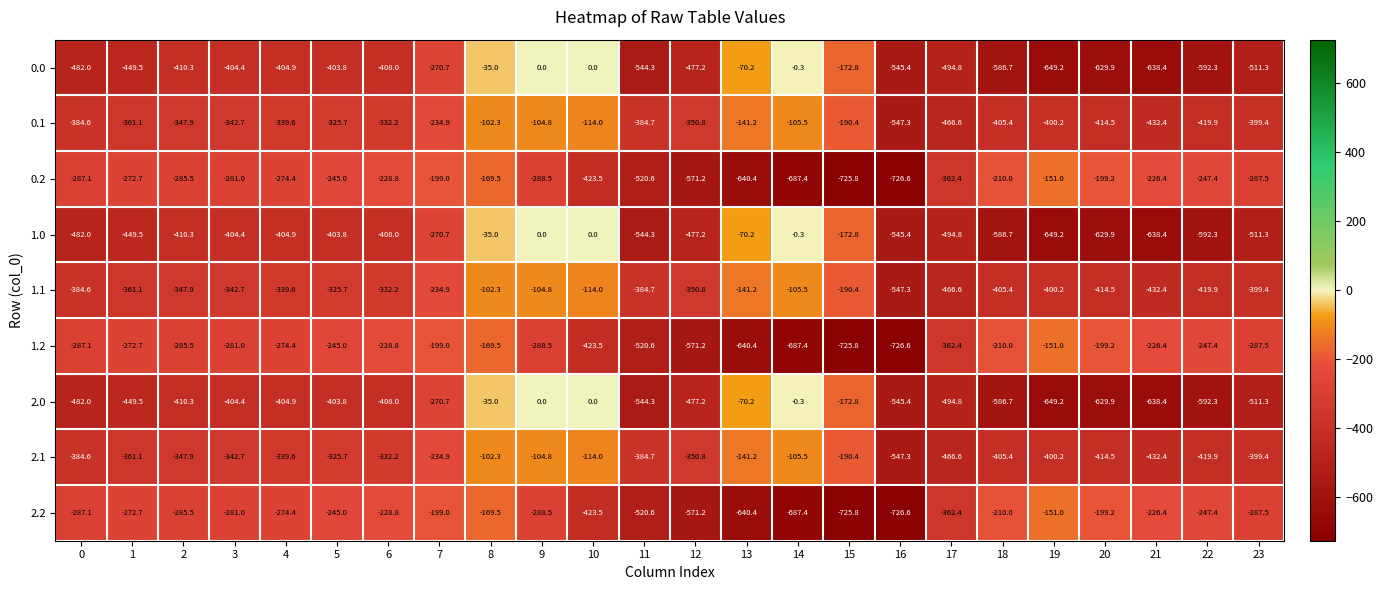

Is the value of 0.2 at 13 greater than the value of 2.1 at 16?

No